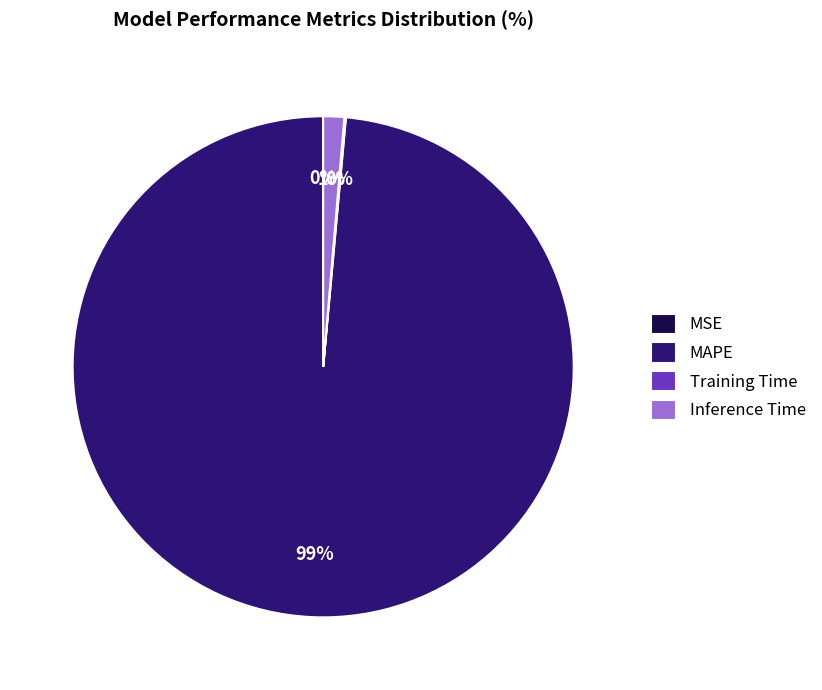

Which category has the biggest portion of the pie?

MAPE